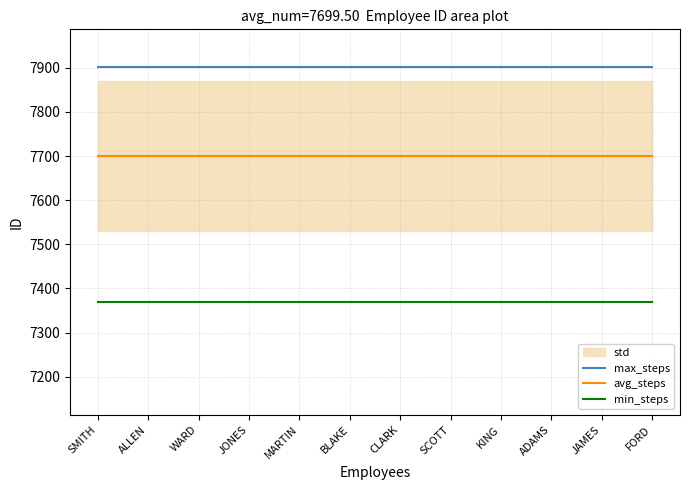

What position from the right is SCOTT?

5